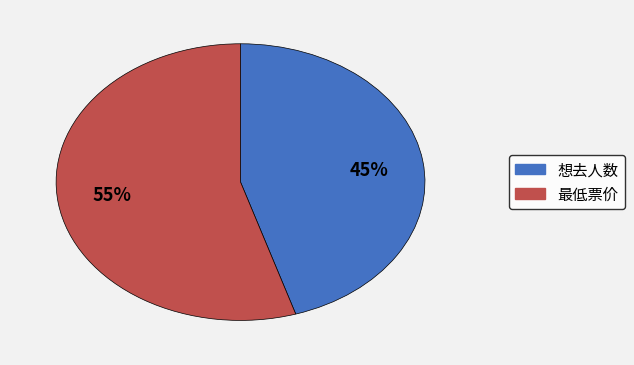

To the nearest percent, what is the difference between the 最低票价 and 想去人数 slice percentages?

10%